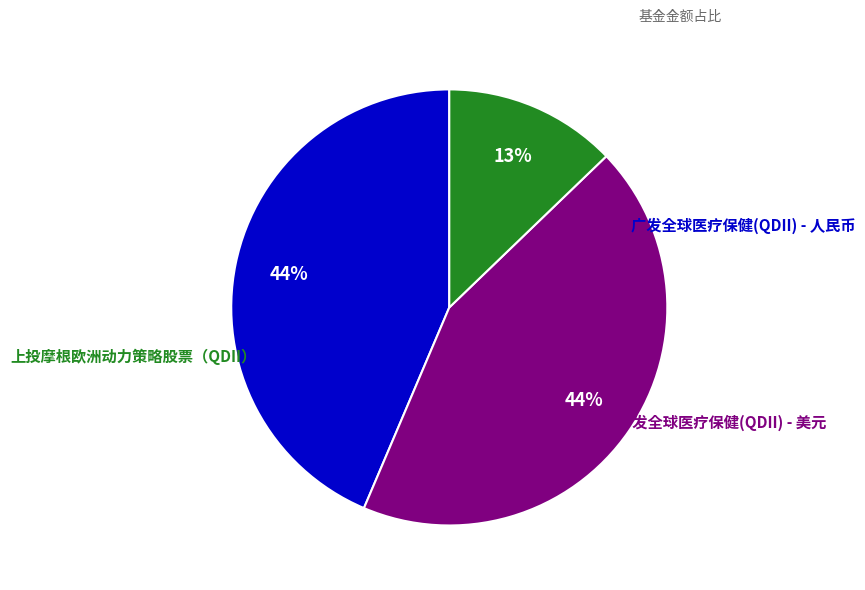

Is there any slice that represents more than half of the pie?

No